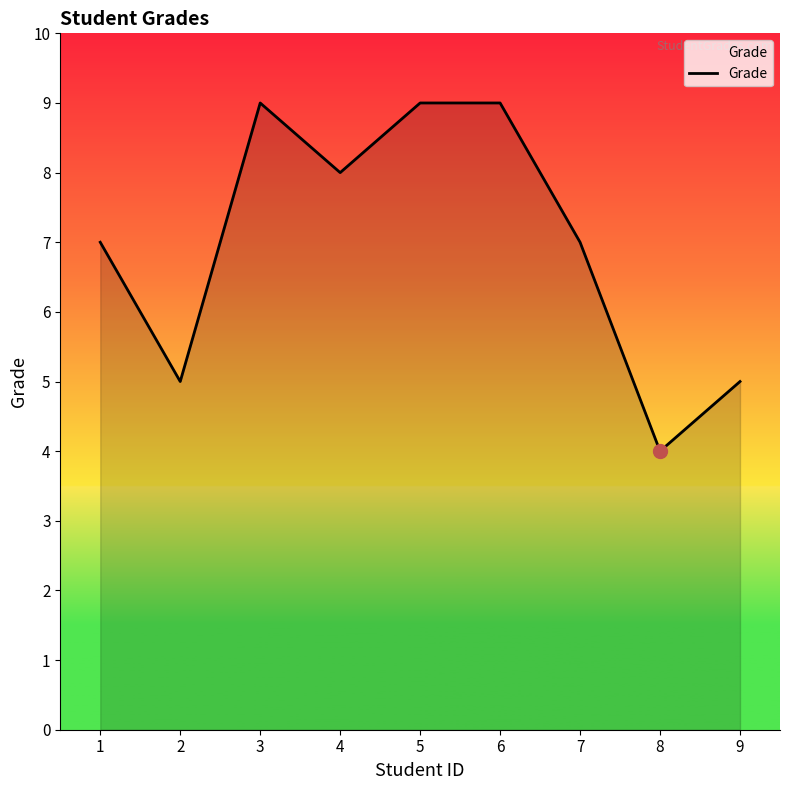

Which category has the lowest value across all series?

8